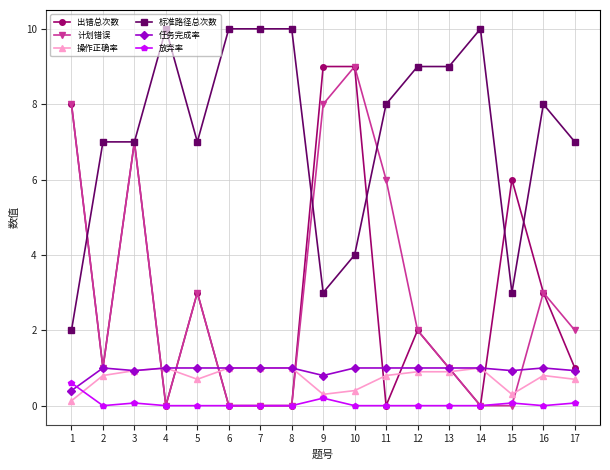

True or false: 标准路径总次数 has more than 1 interior local peaks.

True